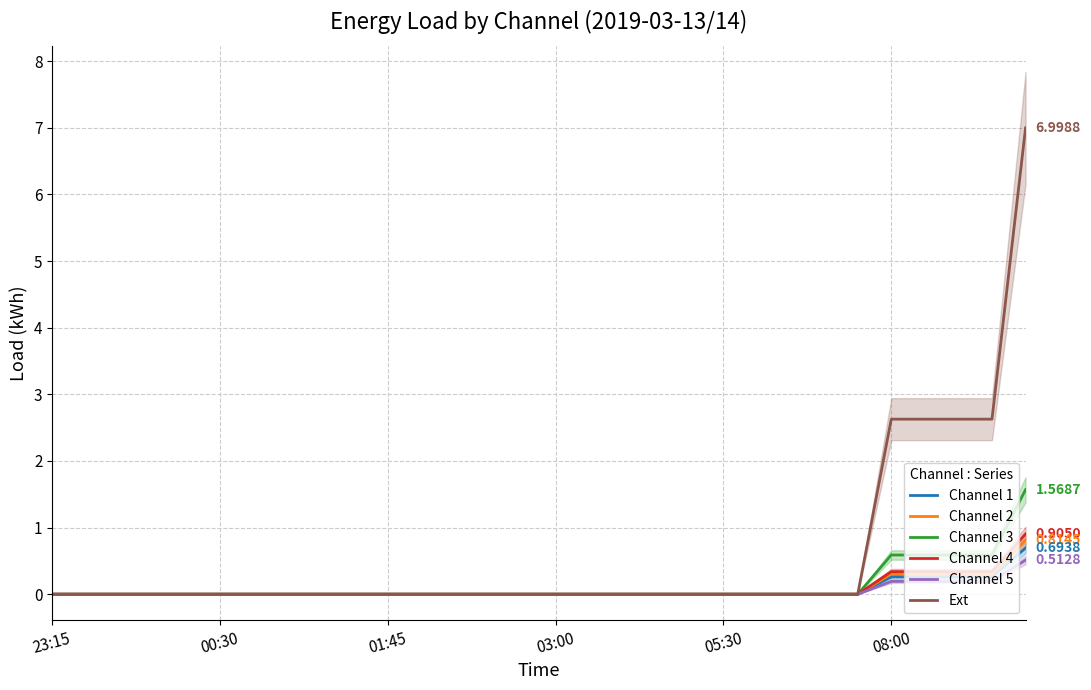

True or false: Channel 1 and Ext cross at least once.

False